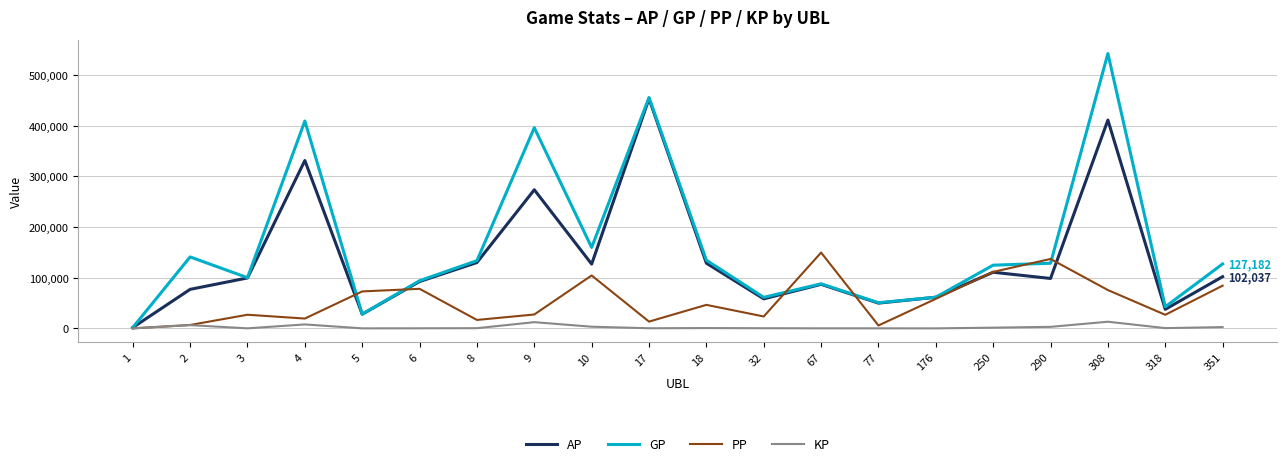

How many lines are shown in the chart?

4